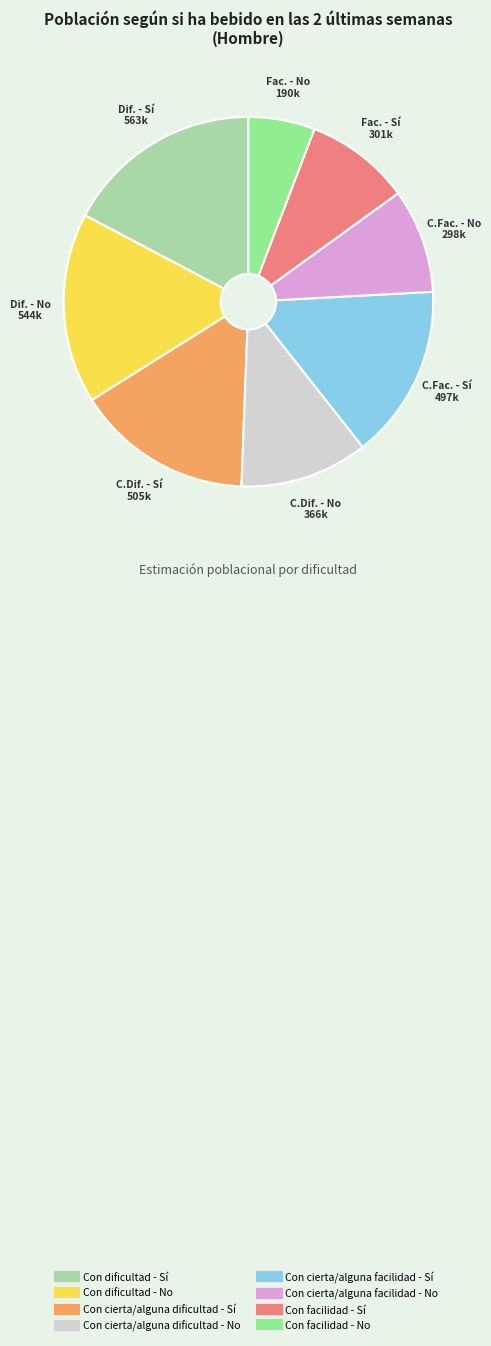

Is the sum of Con dificultad - Sí and Con cierta/alguna facilidad - No greater than half?

No